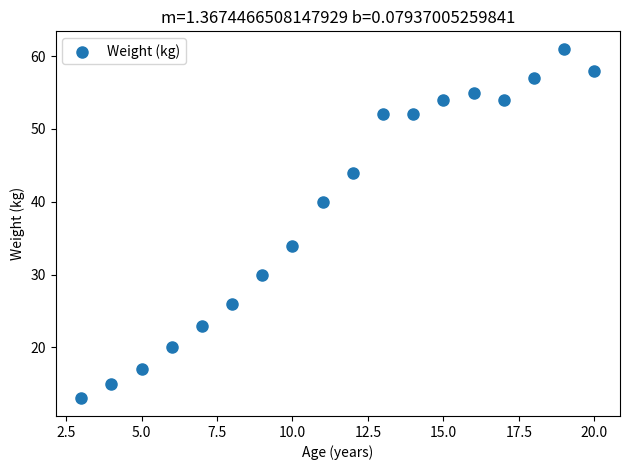

What is the range of Y values (max minus min)?

48